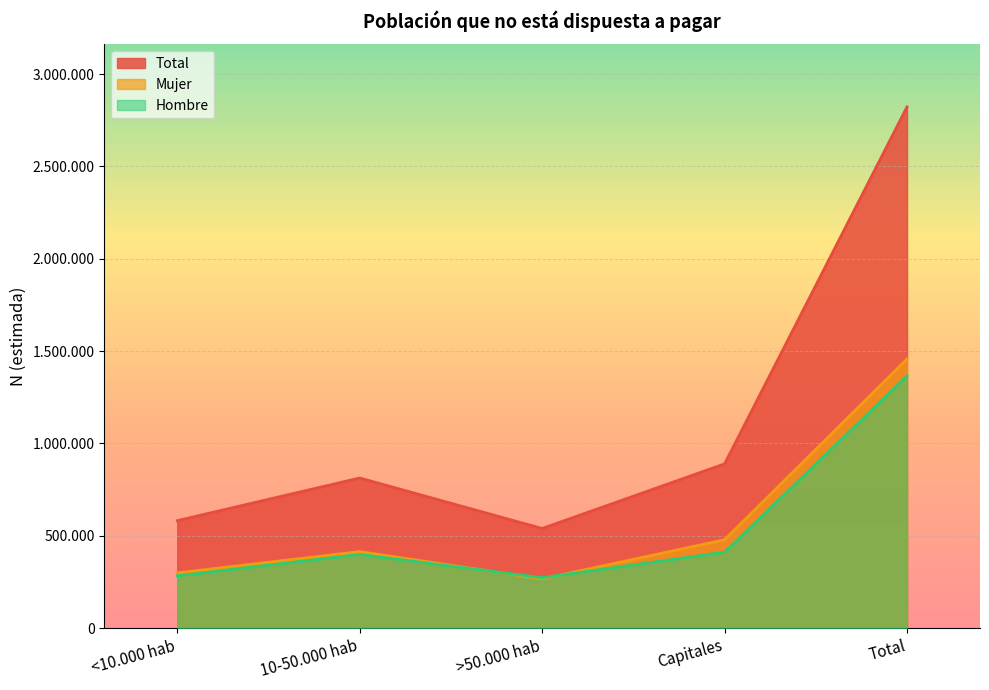

What is the smallest value displayed?

266241